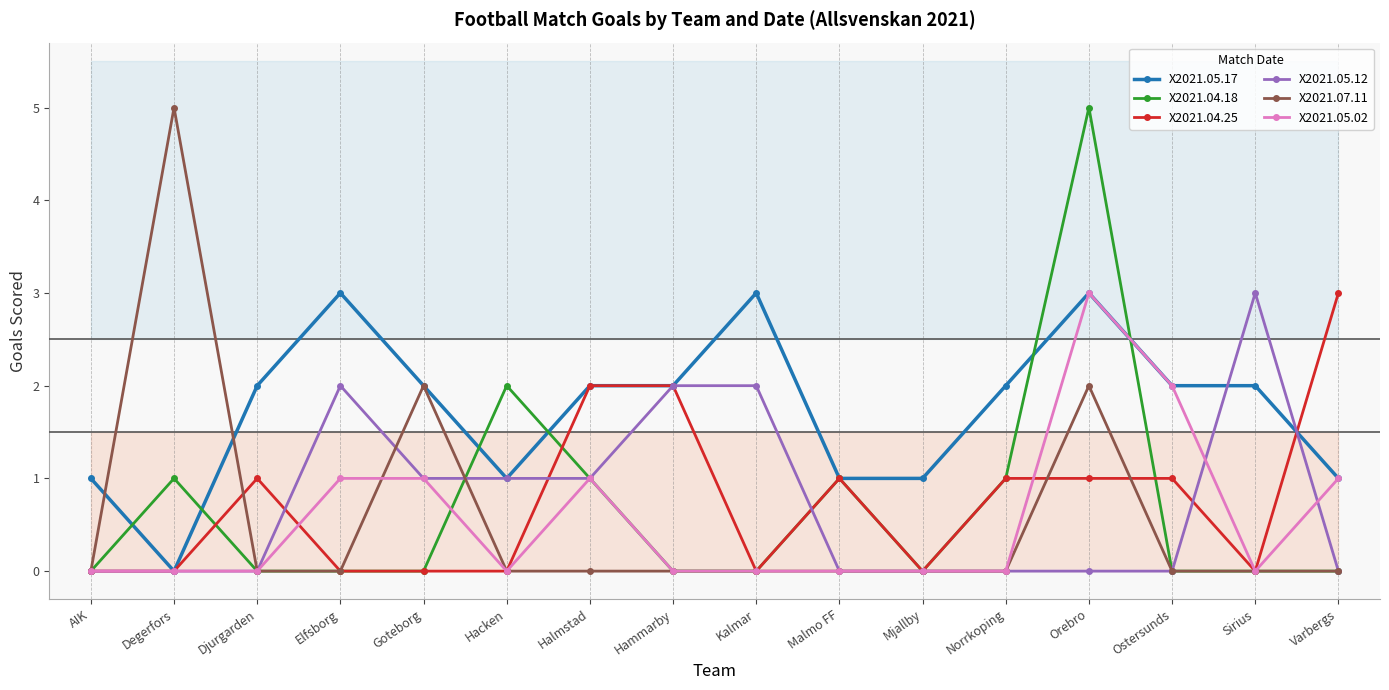

At which category is the sum across all series the highest?

Orebro